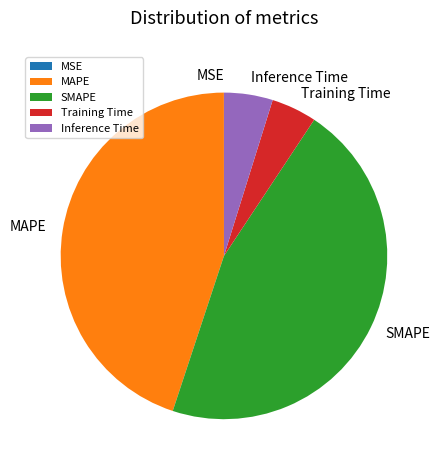

Which has a higher value, Inference Time or MAPE?

MAPE